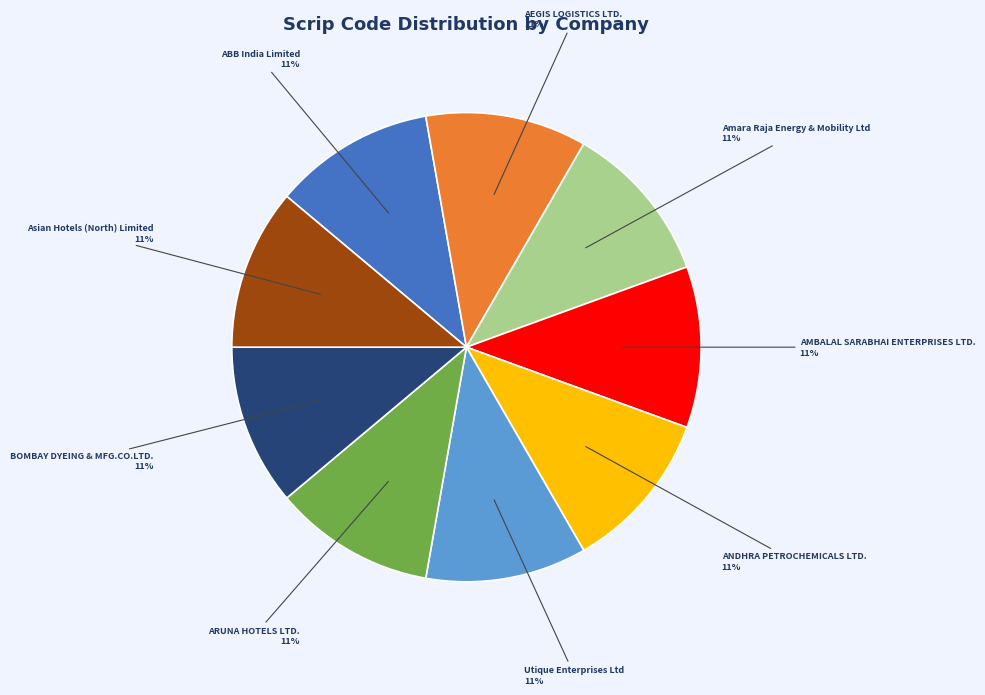

What is the ratio of the value at ABB India Limited to the value at AMBALAL SARABHAI ENTERPRISES LTD.?

1.0